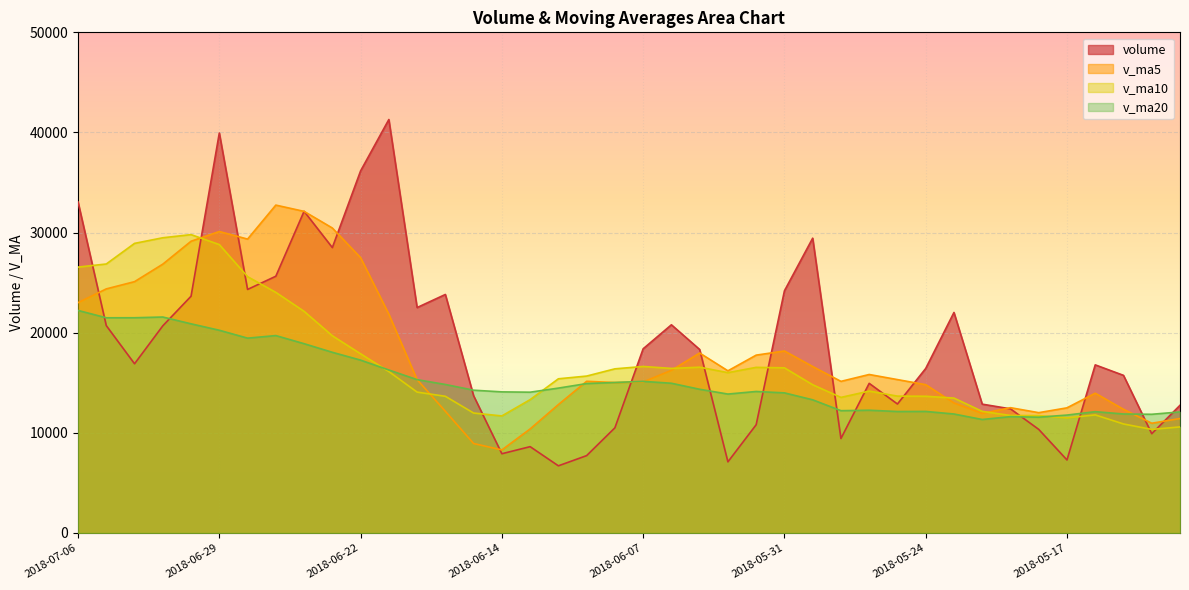

How many data points in v_ma20 are less than 14352?

20